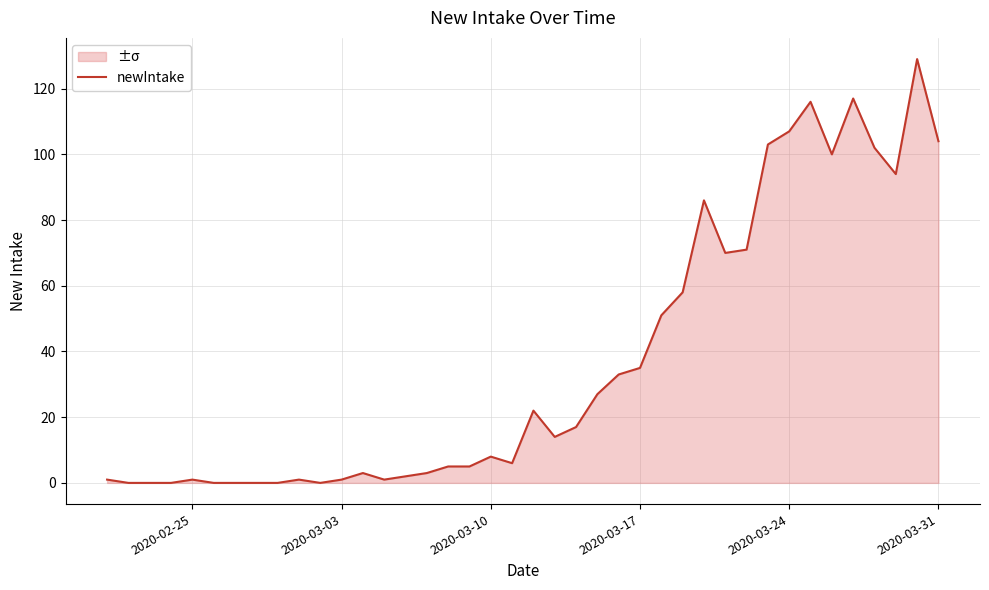

How many lines are shown in the chart?

1